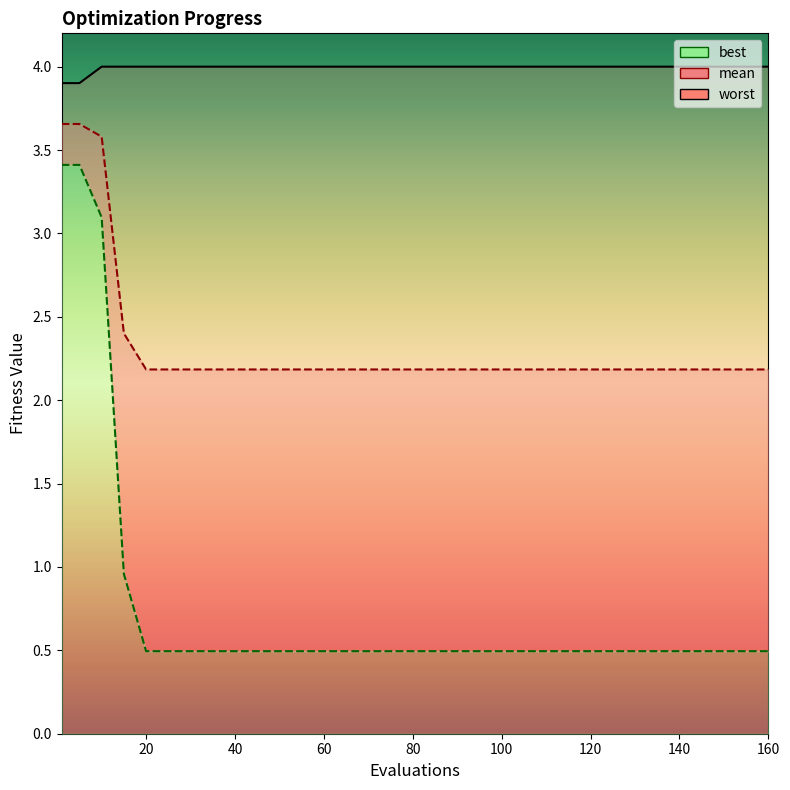

Which series has the largest total across all categories?

worst